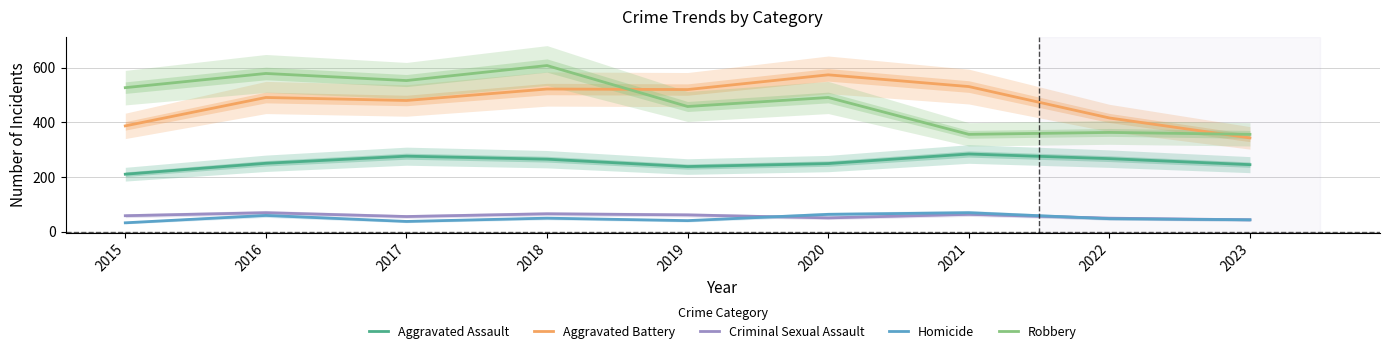

The Criminal Sexual Assault series shows 117 at 2016. True or false?

False